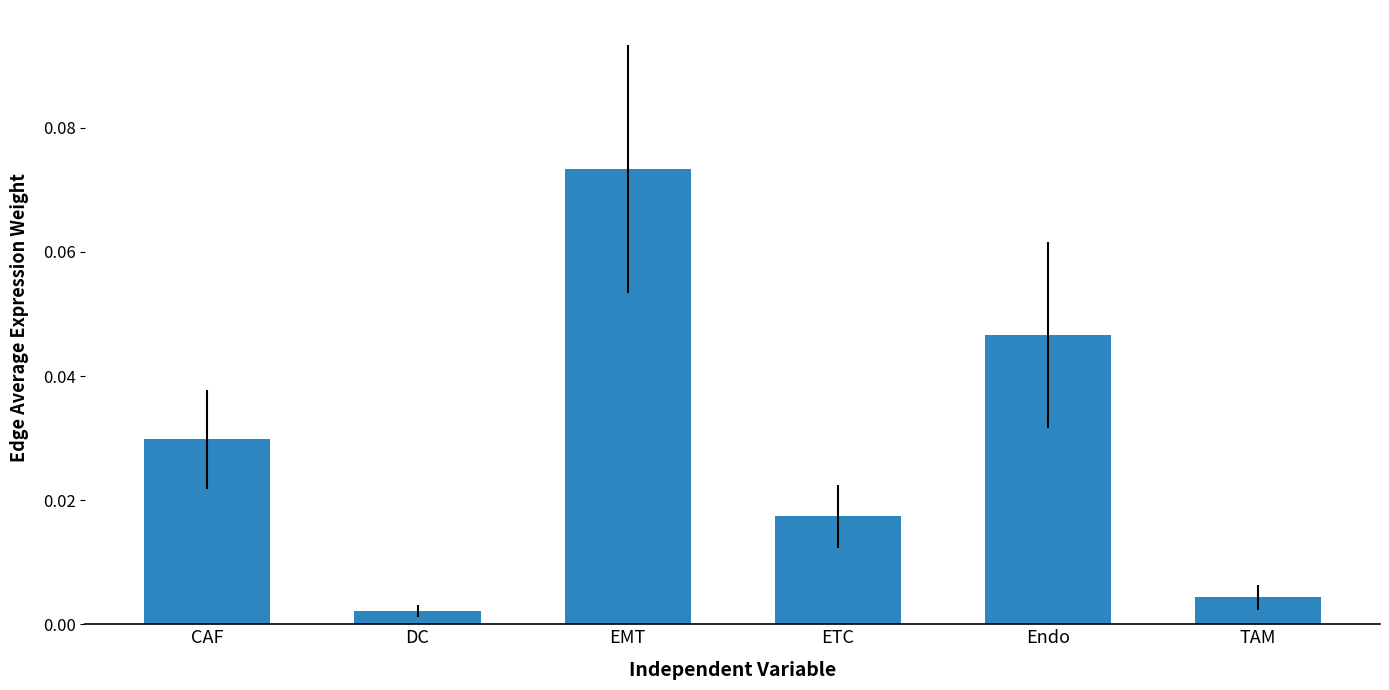

True or false: the data shows 0.1 at Endo.

False